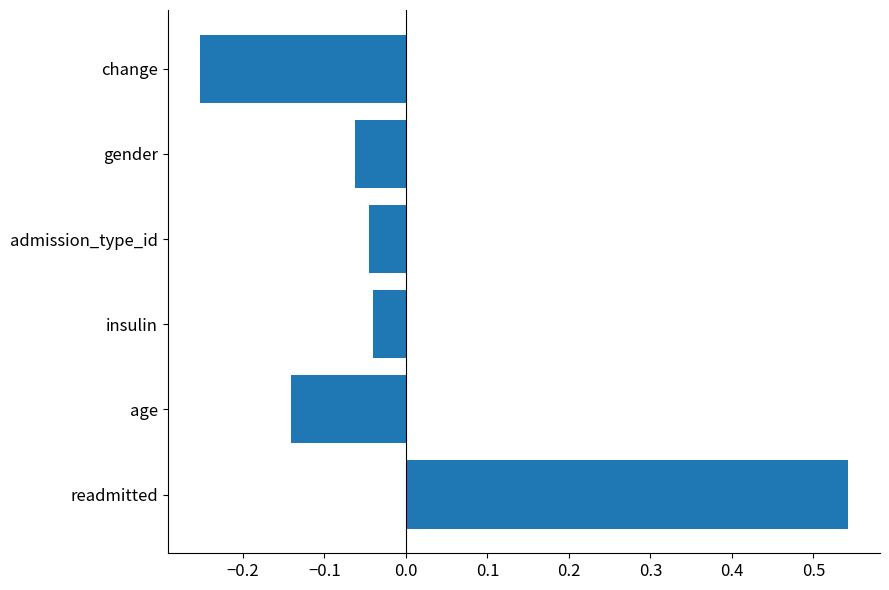

Which has a higher value, insulin or age?

insulin